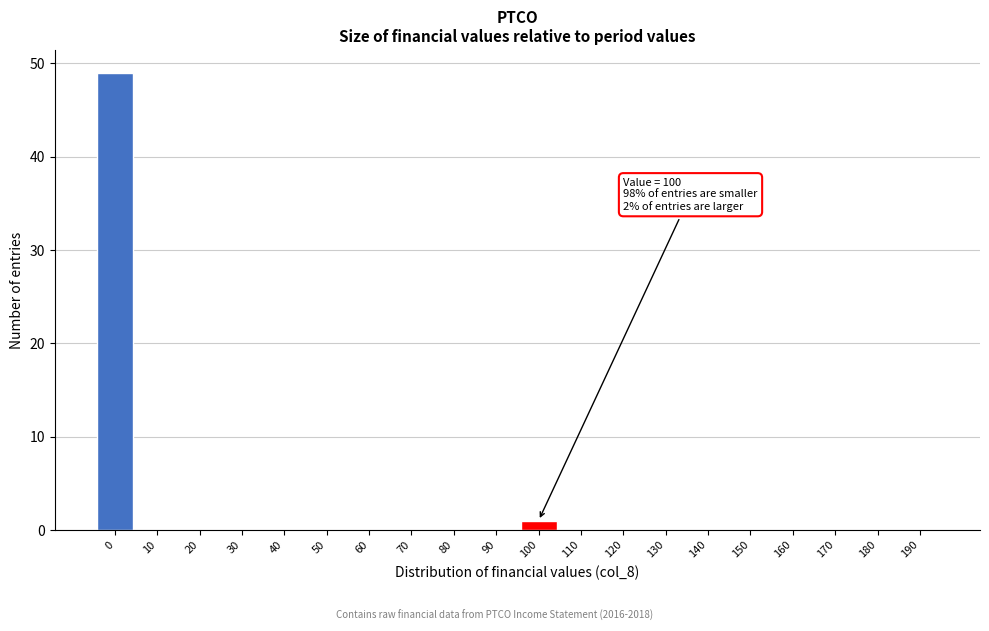

Reading left to right, transcribe all the data shown in this chart.

0=49	10=0	20=0	30=0	40=0	50=0	60=0	70=0	80=0	90=0	100=1	110=0	120=0	130=0	140=0	150=0	160=0	170=0	180=0	190=0